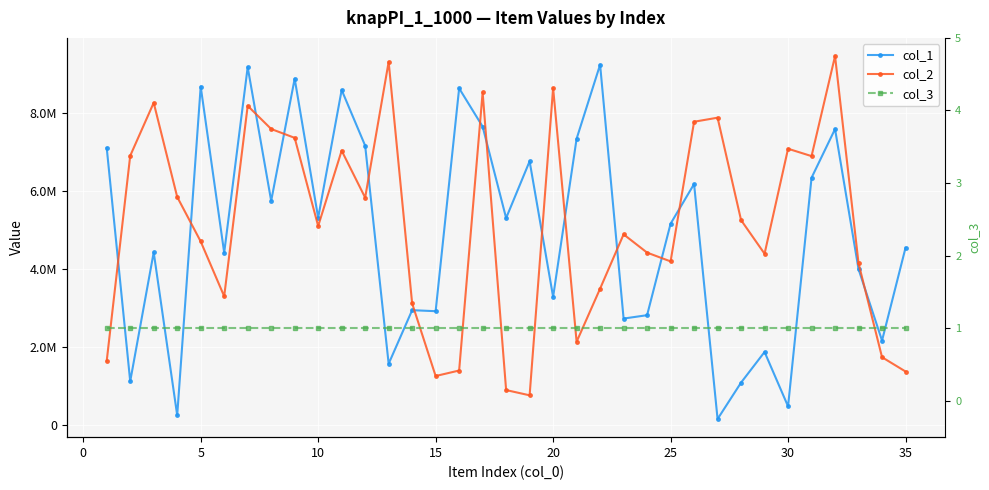

List the series in order of their peak value, lowest first.

col_3, col_1, col_2